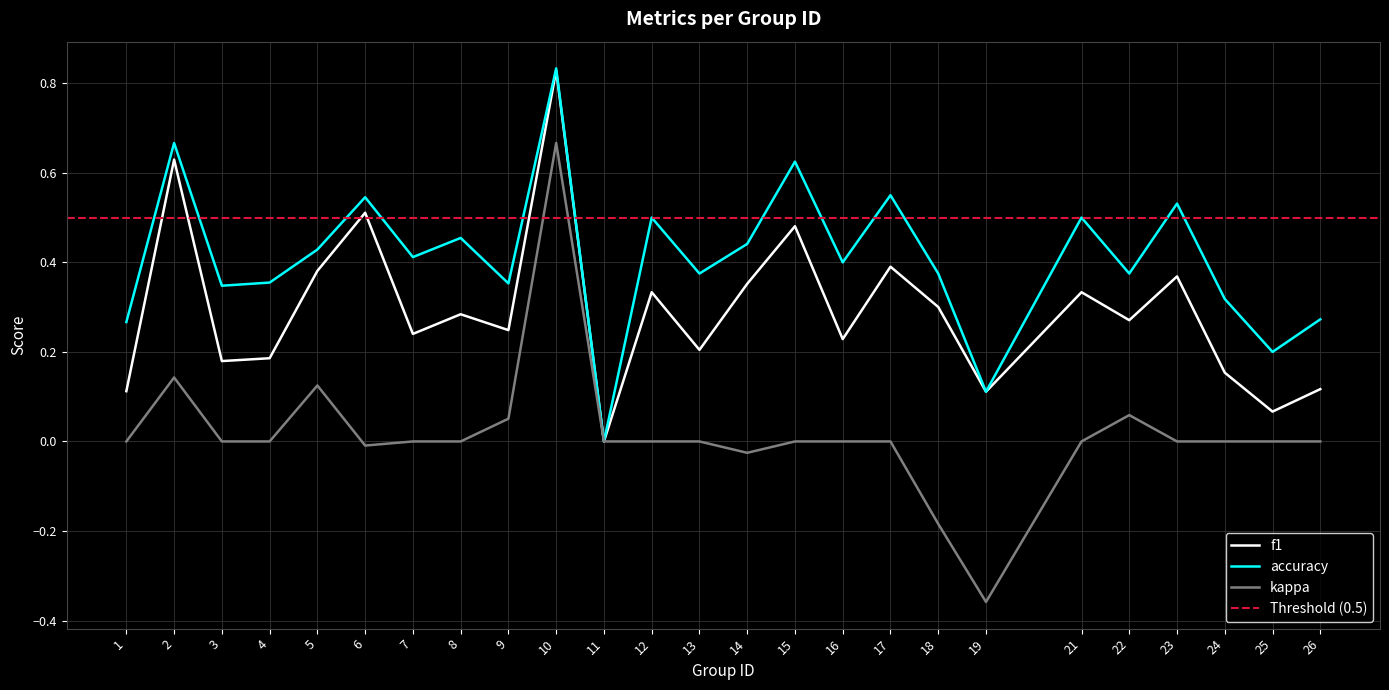

What value does the accuracy series have at 16?

0.4